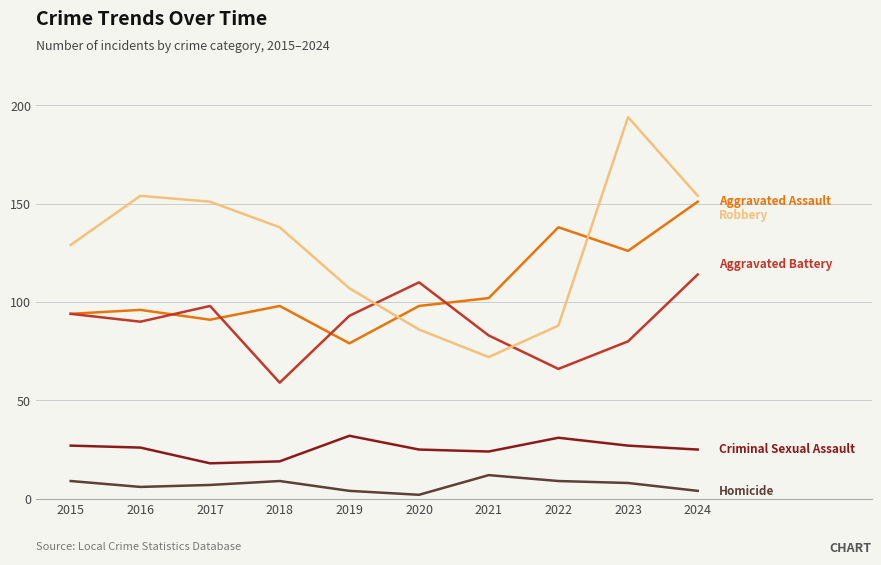

What is the greatest value displayed?

194